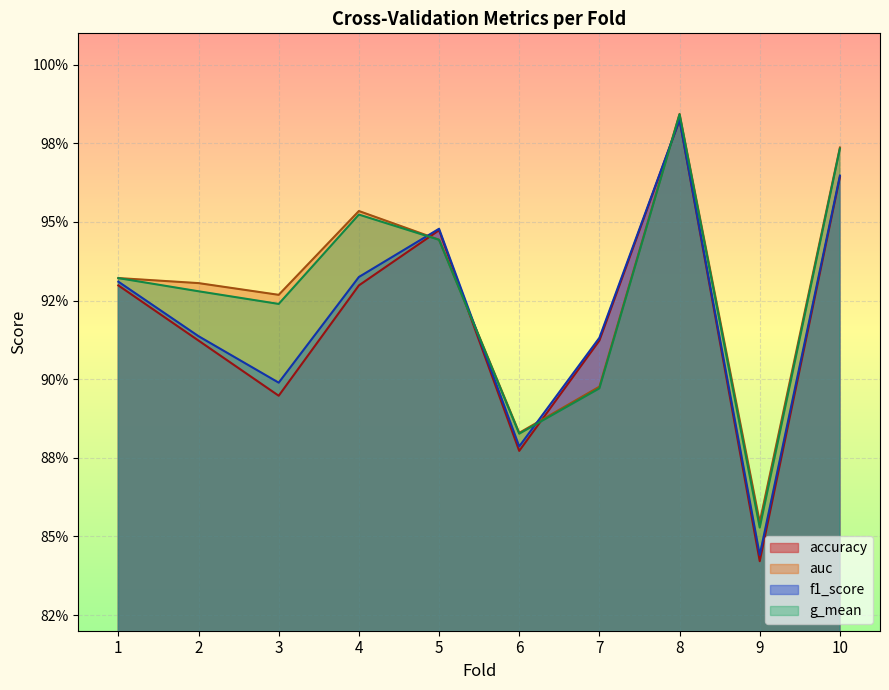

How many interior local peaks does the auc series have?

2